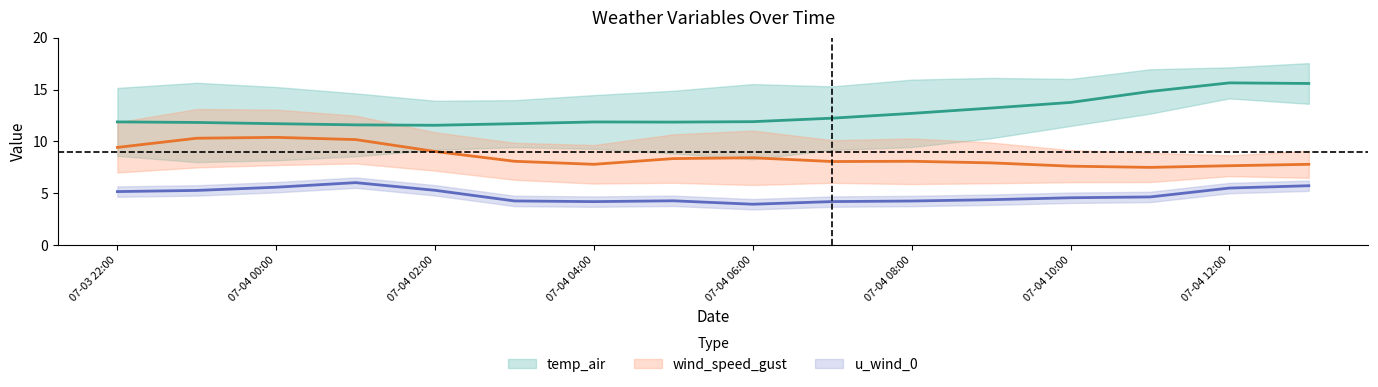

Does the chart have visible grid lines?

No